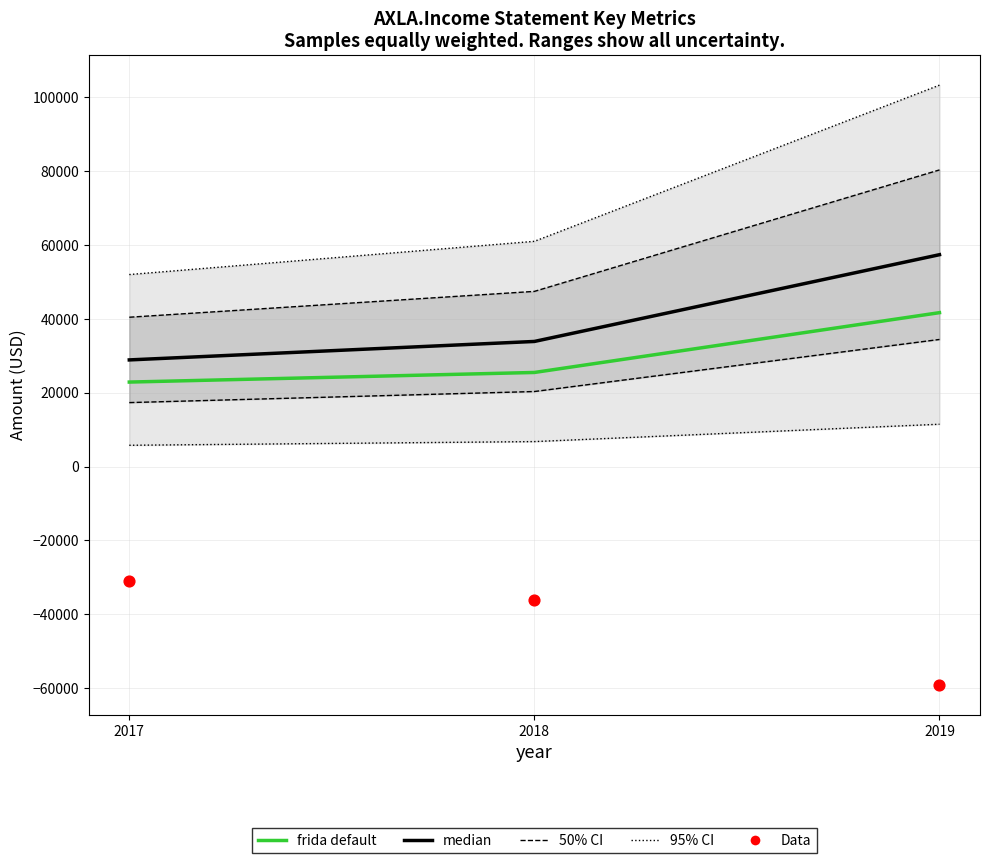

Which series has the largest total across all categories?

95% CI